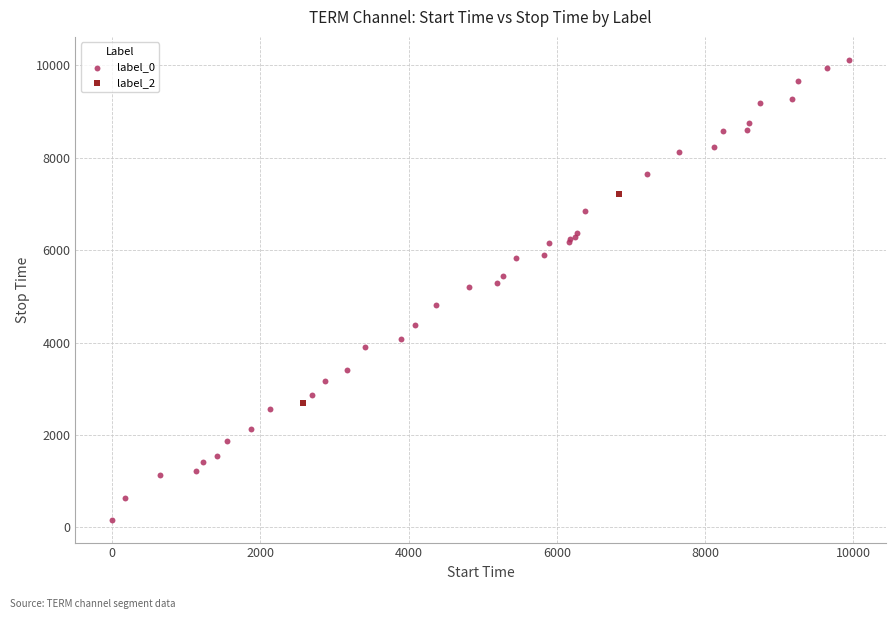

What are all the series names shown in the legend?

label_0, label_2